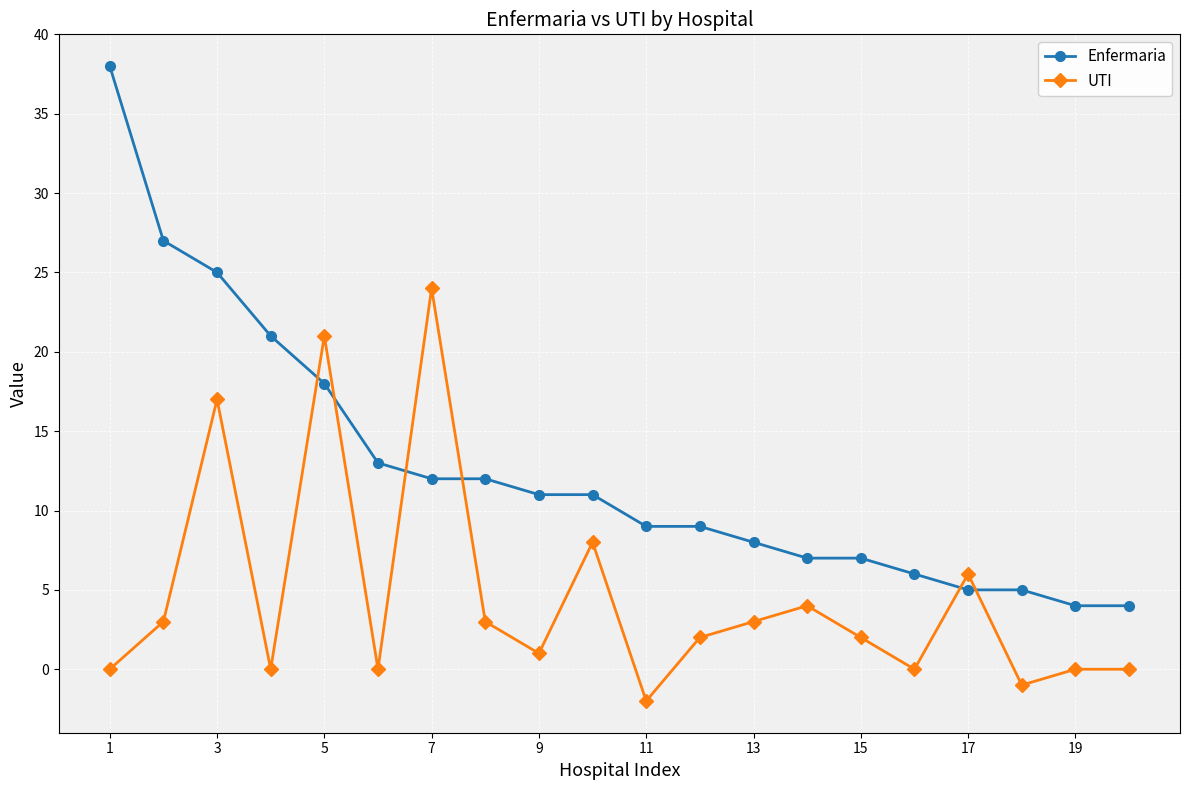

What is the greatest value displayed?

38